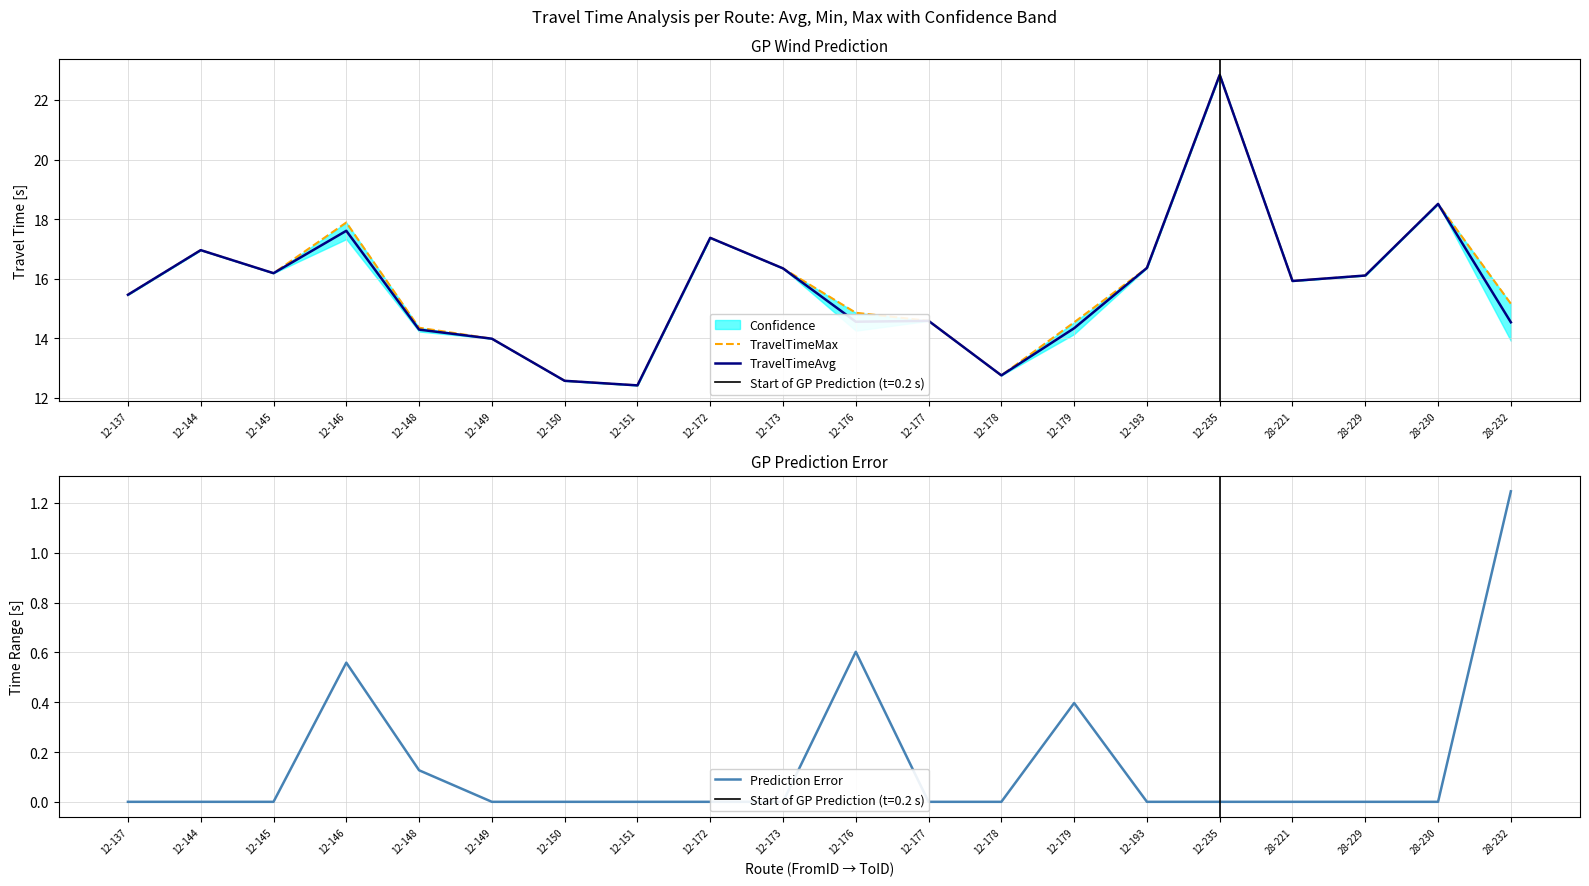

Reading right to left, what are all the values shown in this chart?

TravelTimeMax: 15.2	18.5	16.1	15.9	22.8	16.4	14.5	12.7	14.6	14.9	16.3	17.4	12.4	12.6	14.0	14.3	17.9	16.2	17.0	15.5
TravelTimeAvg: 14.5	18.5	16.1	15.9	22.8	16.4	14.3	12.7	14.6	14.6	16.3	17.4	12.4	12.6	14.0	14.3	17.6	16.2	17.0	15.5
Prediction Error: 1.2	0.0	0.0	0.0	0.0	0.0	0.4	0.0	0.0	0.6	0.0	0.0	0.0	0.0	0.0	0.1	0.6	0.0	0.0	0.0